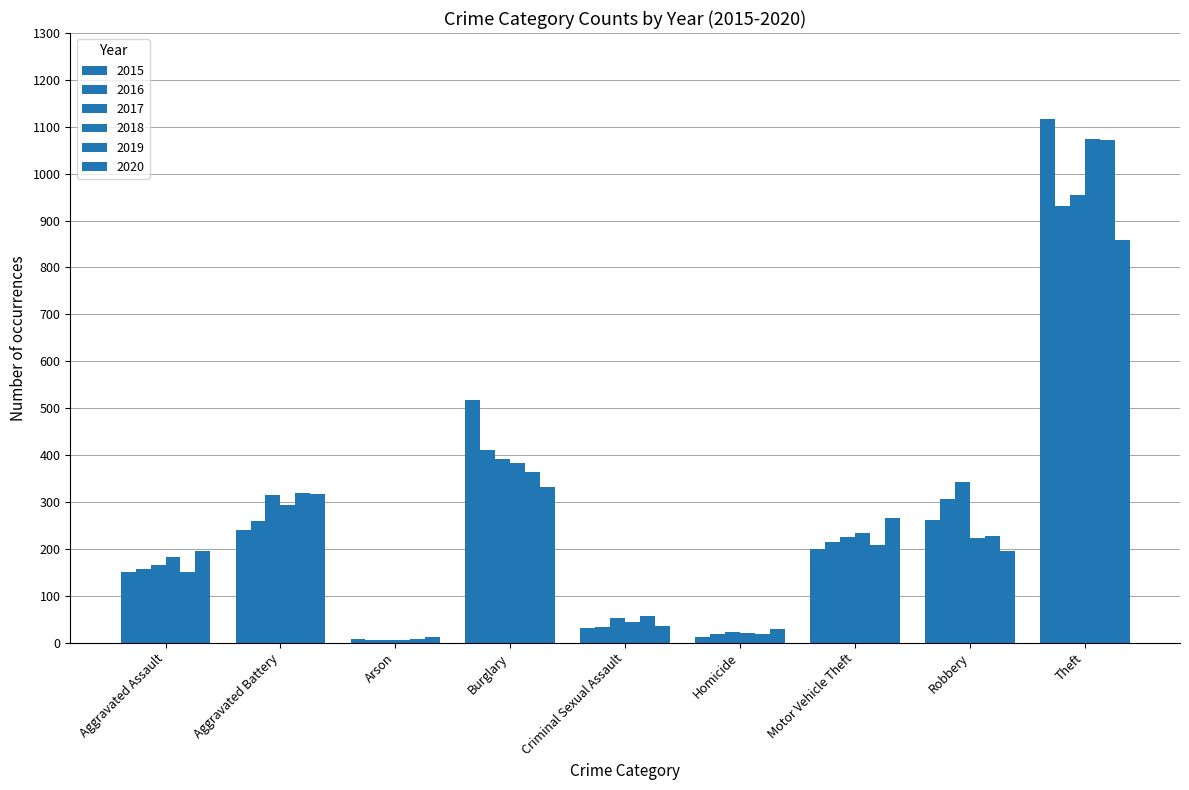

What is the value of the 2020 bar at the 5th from the left?

36